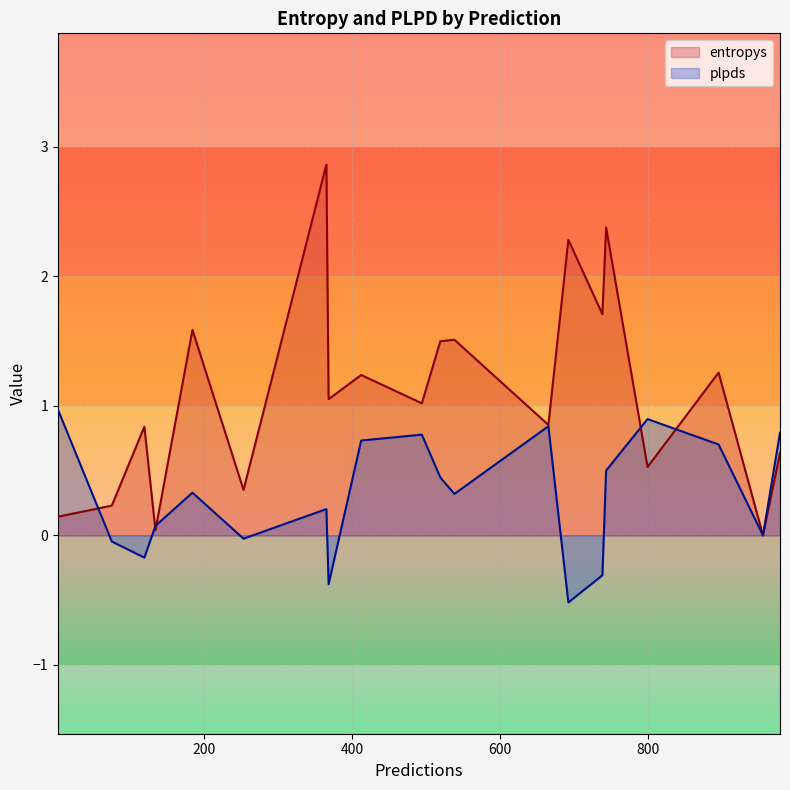

How many interior local valleys does the plpds series have?

6